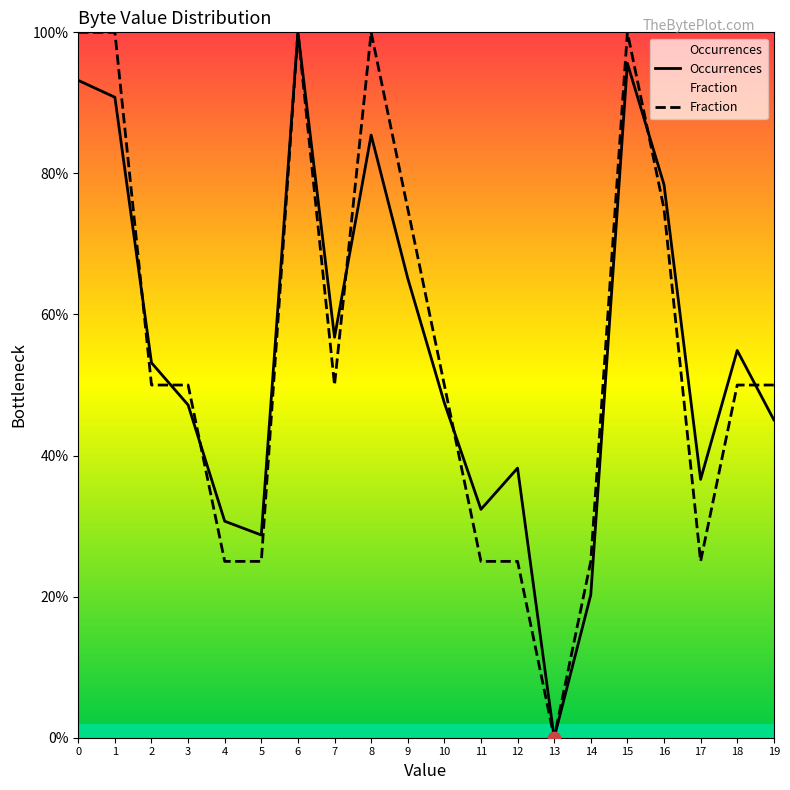

What are all the series names shown in the legend?

Occurrences, Fraction